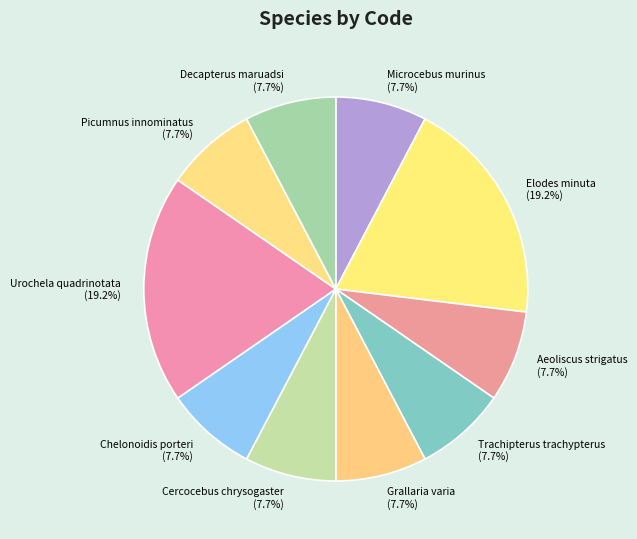

Count the number of slices in the pie.

10